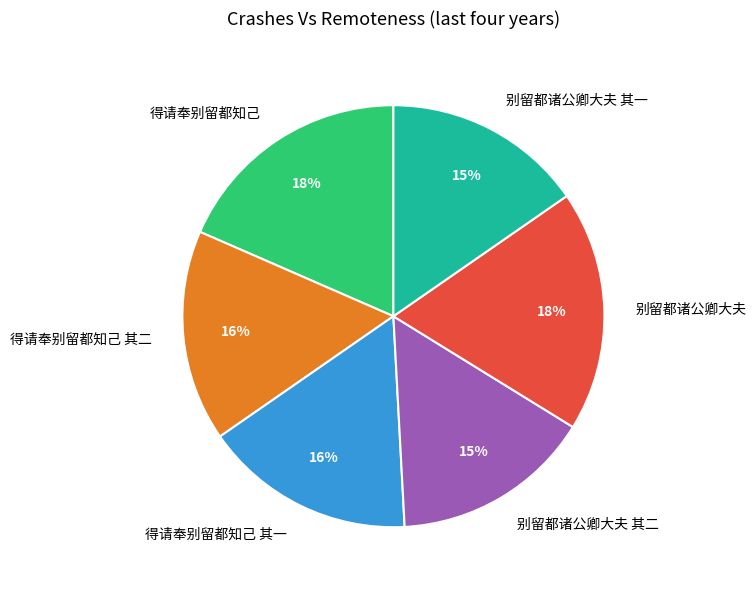

Between 别留都诸公卿大夫 其一 and 别留都诸公卿大夫, which is larger?

别留都诸公卿大夫